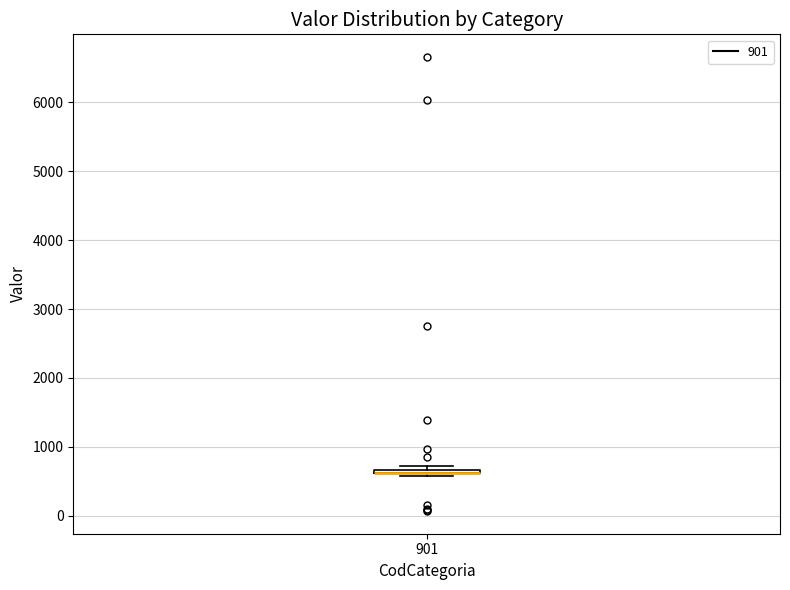

Where is the upper edge of the box at x = 901 on the y-axis? The values are not printed on the chart, so give them approximately, as read against the axis.

700